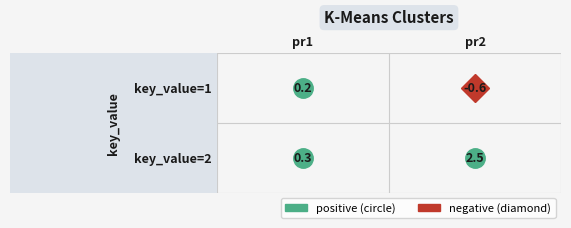

At which label does pr1 reach its peak?

2